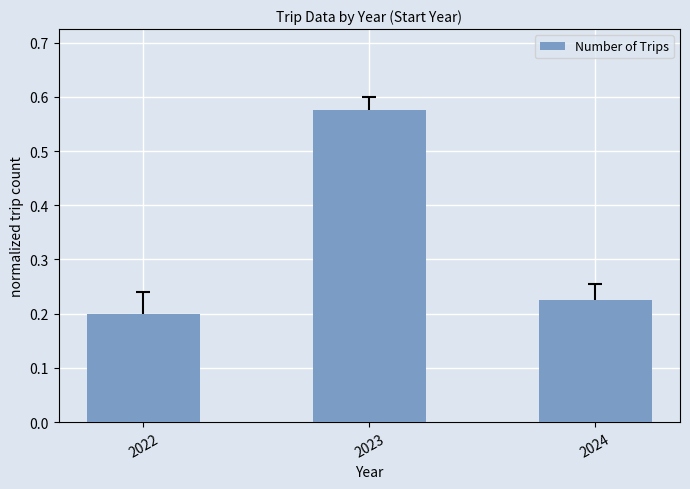

At which label is the value closest to 0?

2022